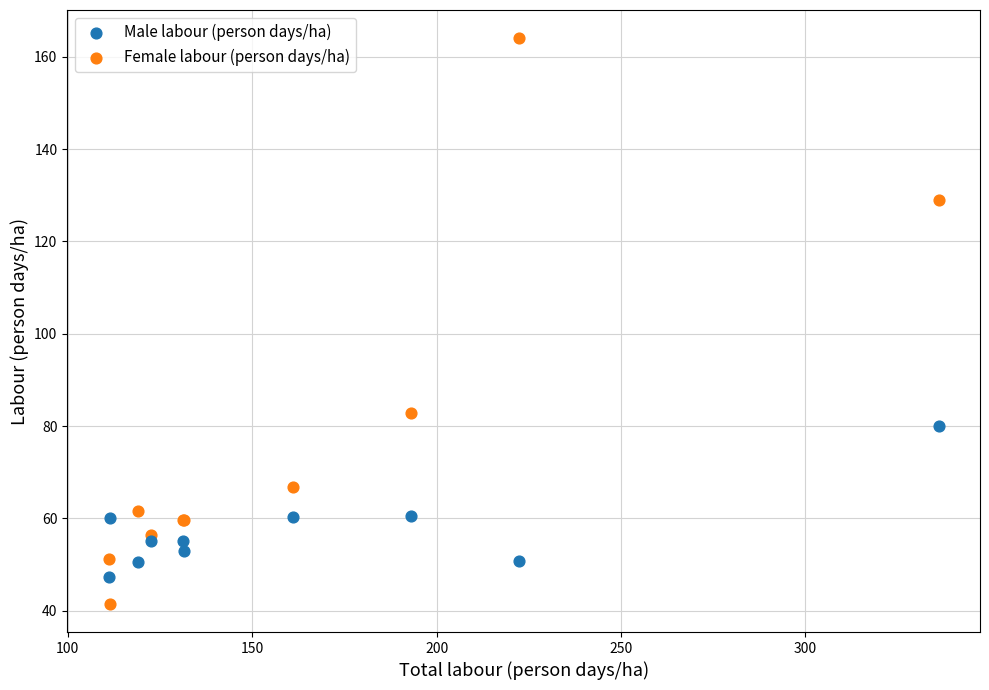

Which series has the widest spread of Y values?

Female labour (person days/ha)